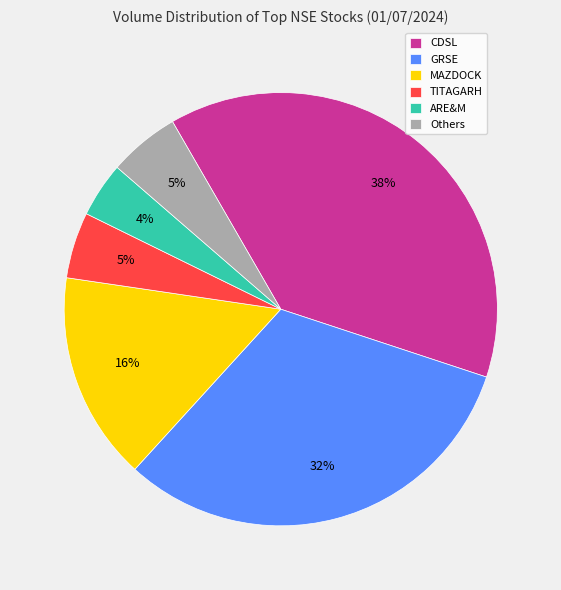

Count the number of slices in the pie.

6